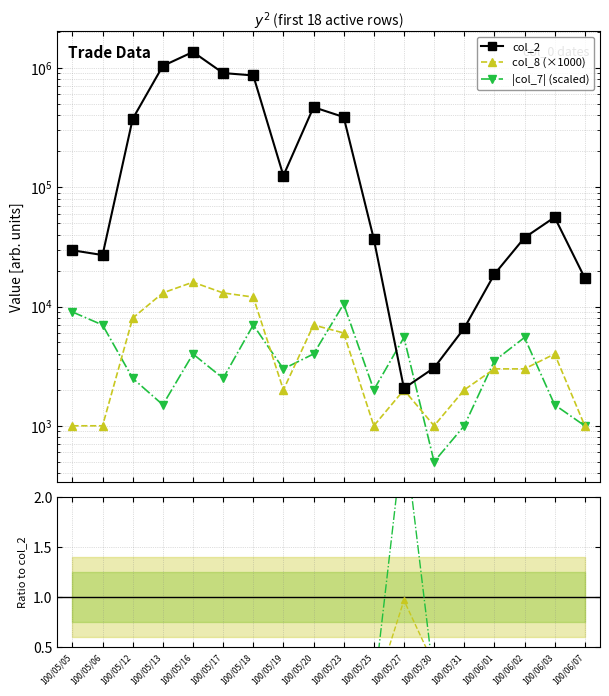

What is the label of the 5th point from the right?

100/05/31